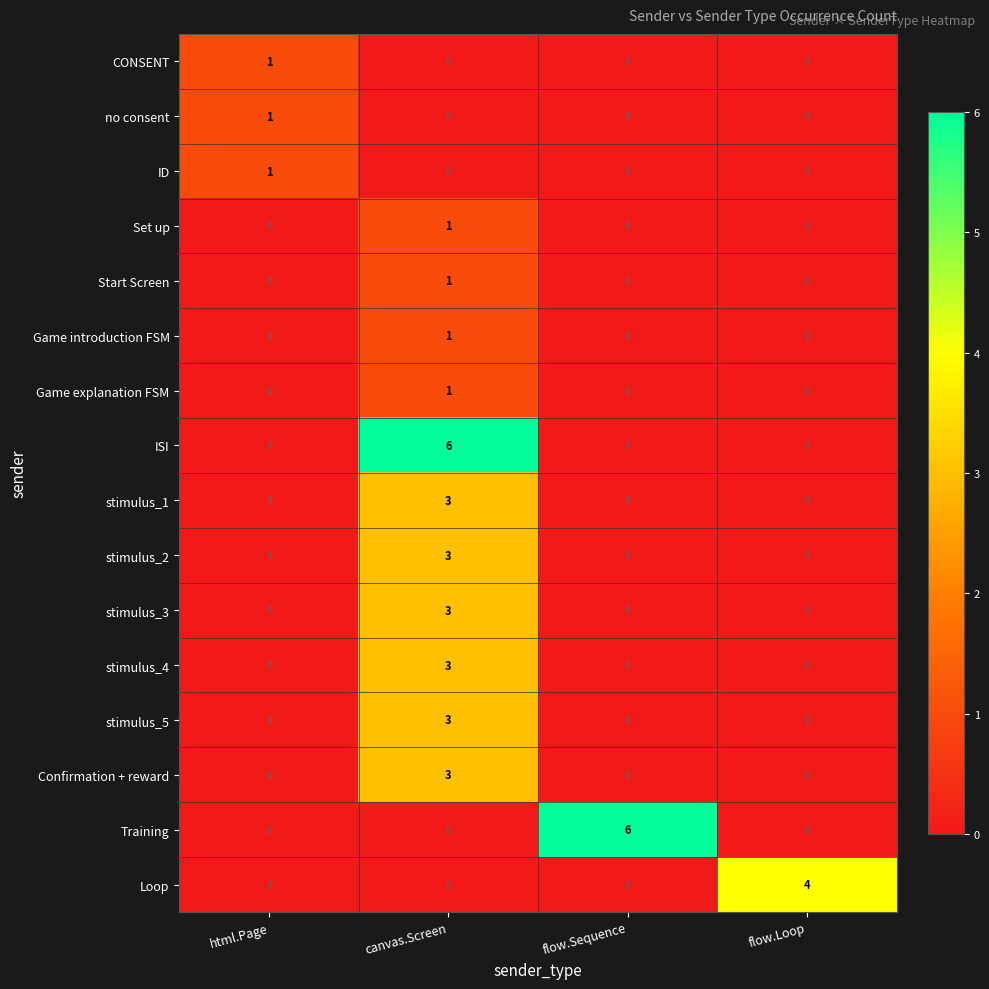

Count the no consent values in the range 0 to 1.

4